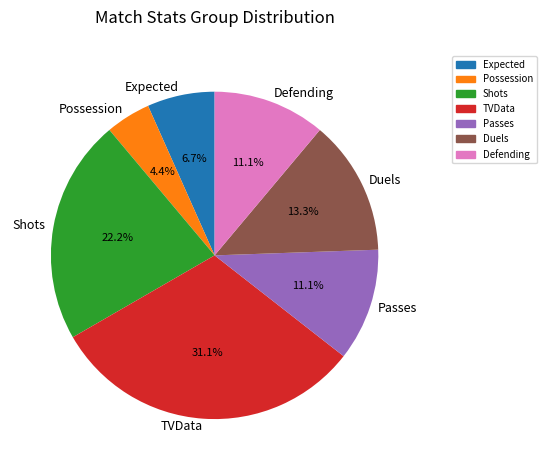

Combined, do Shots and Passes account for over 50%?

No